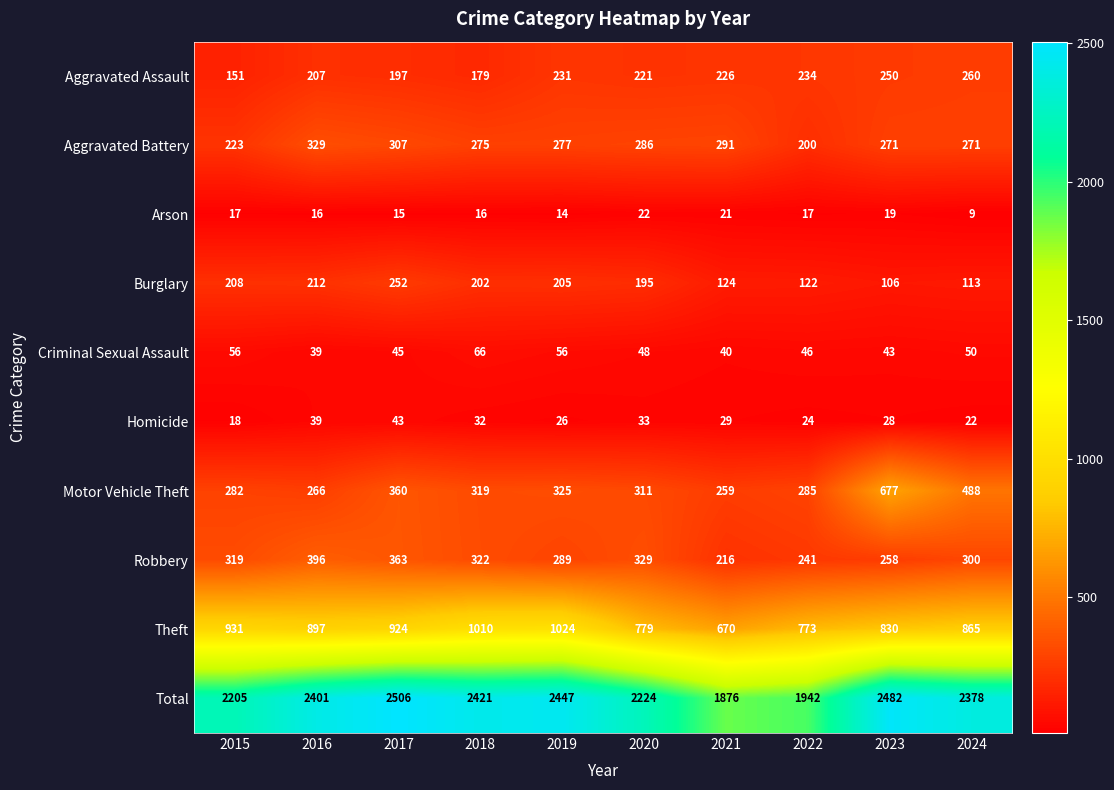

What is the sum of the Theft values at 2017 and 2015?

1855